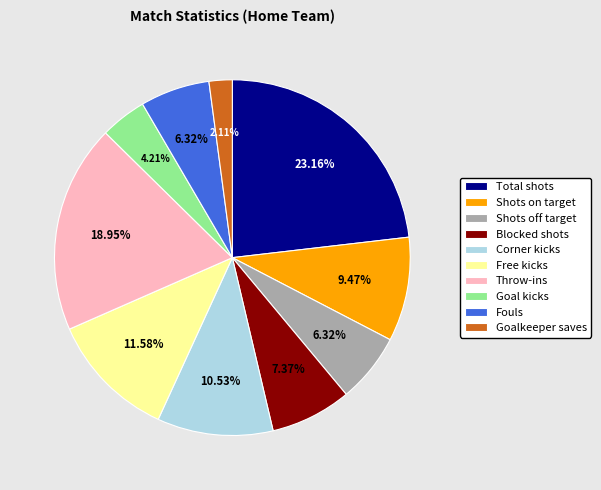

Count the number of slices in the pie.

10